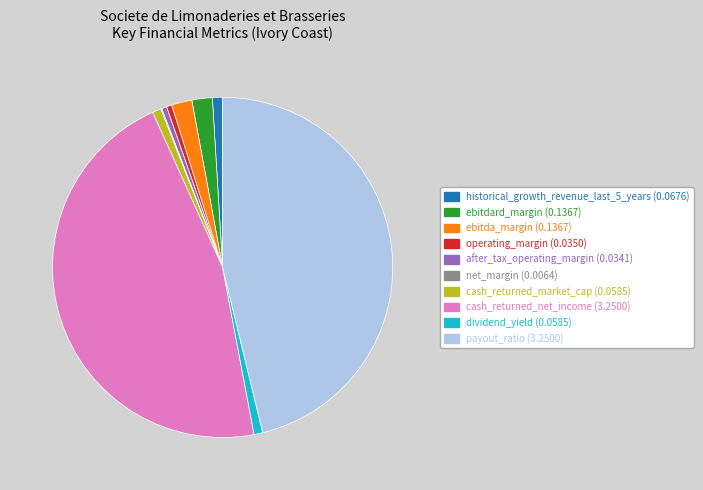

Is it true that ebitdard_margin is 2% of the pie?

True